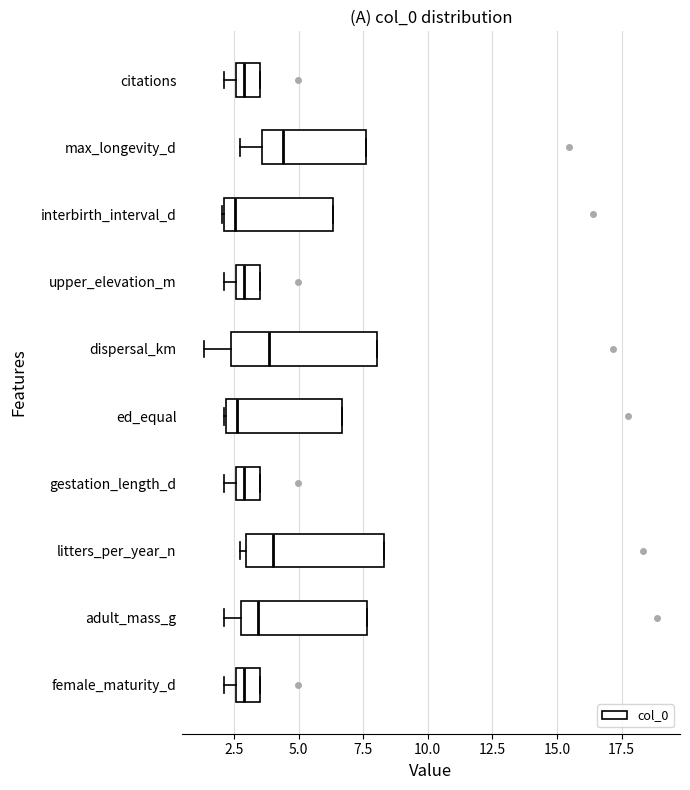

Reading bottom to top, read every box against the x-axis: the position of its median line, the range the box covers, and the ends of its whiskers. The values are not printed on the chart, so give them approximately, as read against the axis.

female_maturity_d: median 3.0, box 2.5 to 3.5, whiskers 2.0 to 3.5
adult_mass_g: median 3.5, box 3.0 to 7.5, whiskers 2.0 to 7.5
litters_per_year_n: median 4.0, box 3.0 to 8.5, whiskers 3.0 (just left of the box's left edge) to 8.5
gestation_length_d: median 3.0, box 2.5 to 3.5, whiskers 2.0 to 3.5
ed_equal: median 2.5, box 2.0 to 6.5, whiskers 2.0 to 6.5
dispersal_km: median 4.0, box 2.5 to 8.0, whiskers 1.5 to 8.0
upper_elevation_m: median 3.0, box 2.5 to 3.5, whiskers 2.0 to 3.5
interbirth_interval_d: median 2.5, box 2.0 to 6.5, whiskers 2.0 to 6.5
max_longevity_d: median 4.5, box 3.5 to 7.5, whiskers 3.0 to 7.5
citations: median 3.0, box 2.5 to 3.5, whiskers 2.0 to 3.5